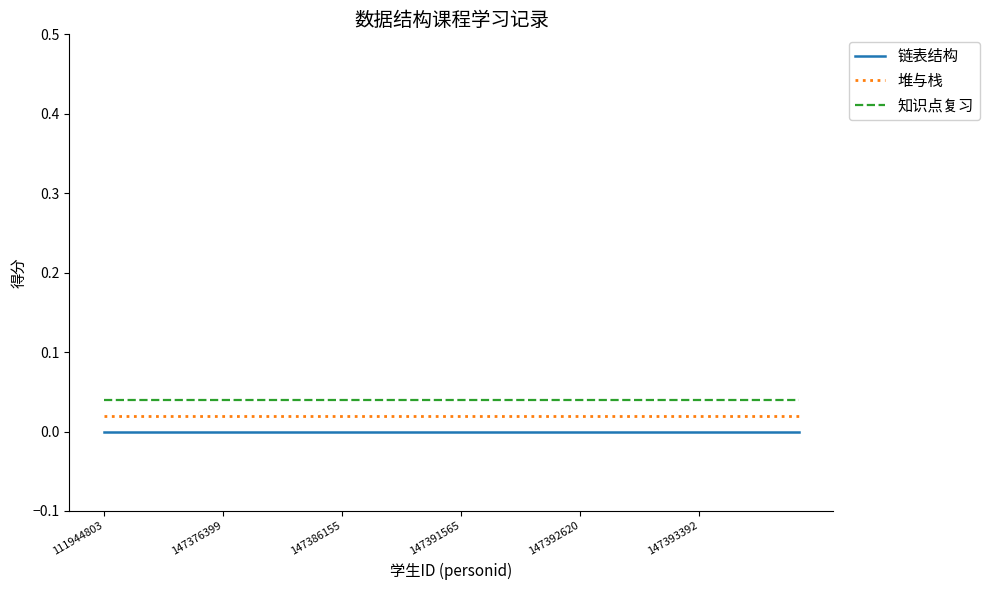

What are all the series names shown in the legend?

链表结构, 堆与栈, 知识点复习